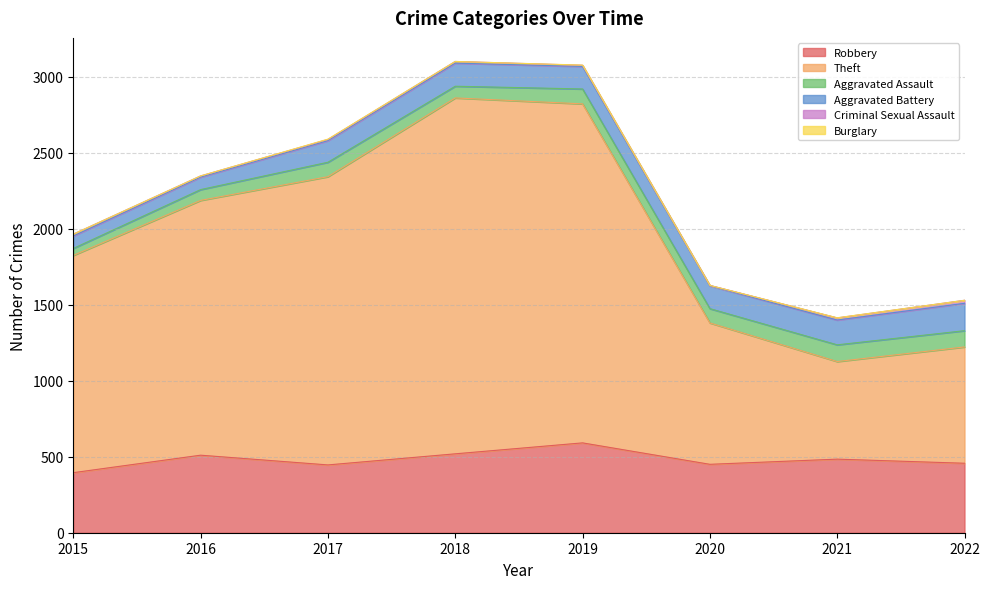

How many lines are shown in the chart?

6